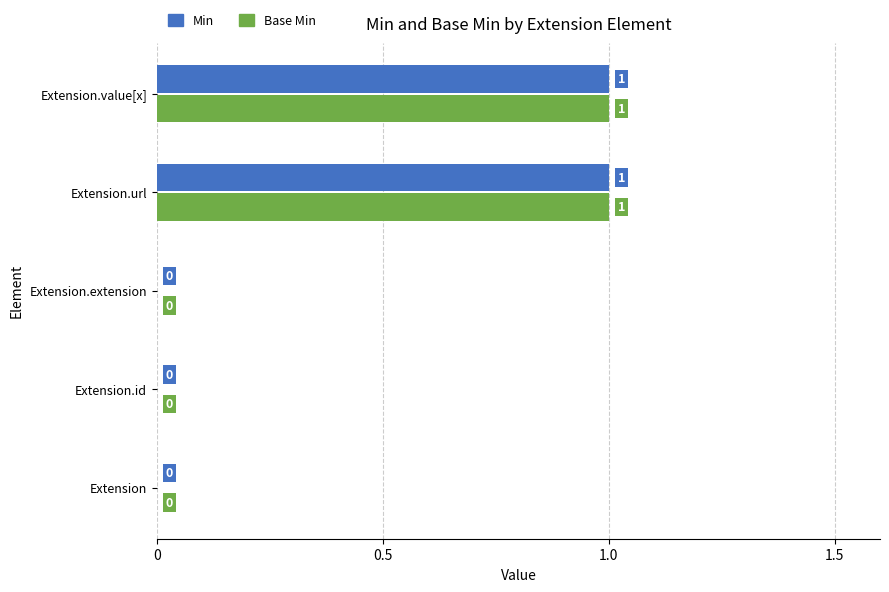

The Base Min series shows 0 at Extension.extension. True or false?

True